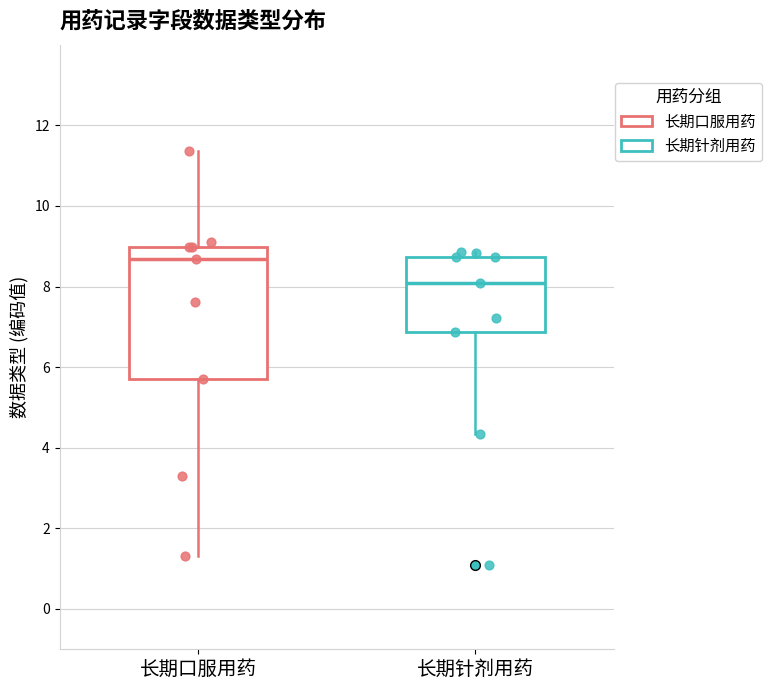

Reading left to right, transcribe this box plot: for each box, give where its median line is, the range the box spans, and where its two whiskers end, as read against the y-axis. The values are not printed on the chart, so give them approximately, as read against the axis.

长期口服用药: median 8.6, box 5.6 to 9.0, whiskers 1.4 to 11.4
长期针剂用药: median 8.0, box 6.8 to 8.8, whiskers 4.4 to 8.8 (just above the box's upper edge)